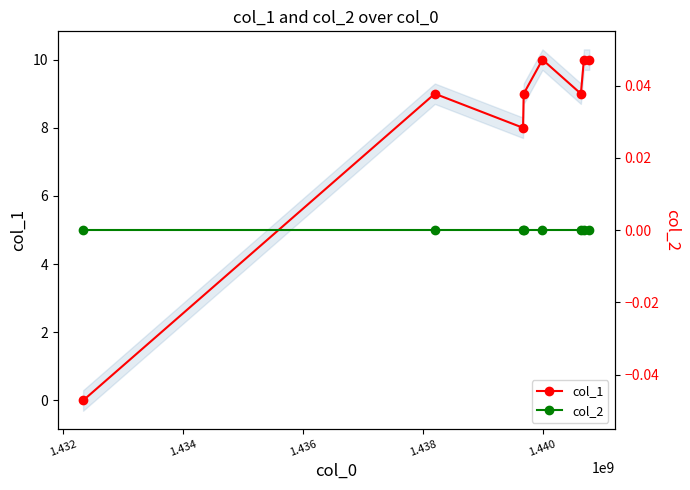

What is the value of the col_1 point at the 4th from the left?

9